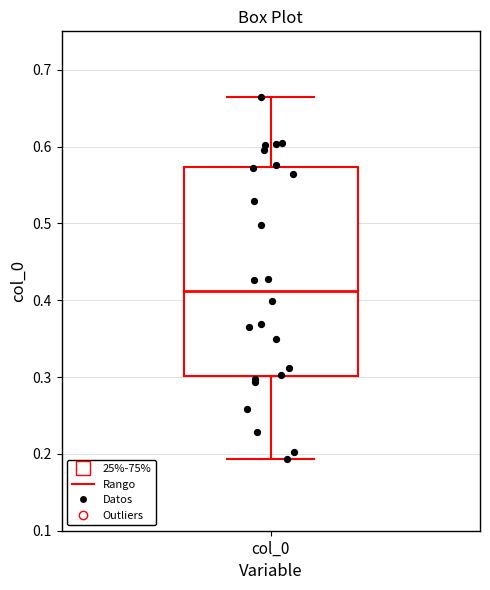

Read this box plot against the y-axis: the position of the median line, the range covered by the box, and the ends of both whiskers. The values are not printed on the chart, so give them approximately, as read against the axis.

median 0.41, box 0.30 to 0.57, whiskers 0.19 to 0.66